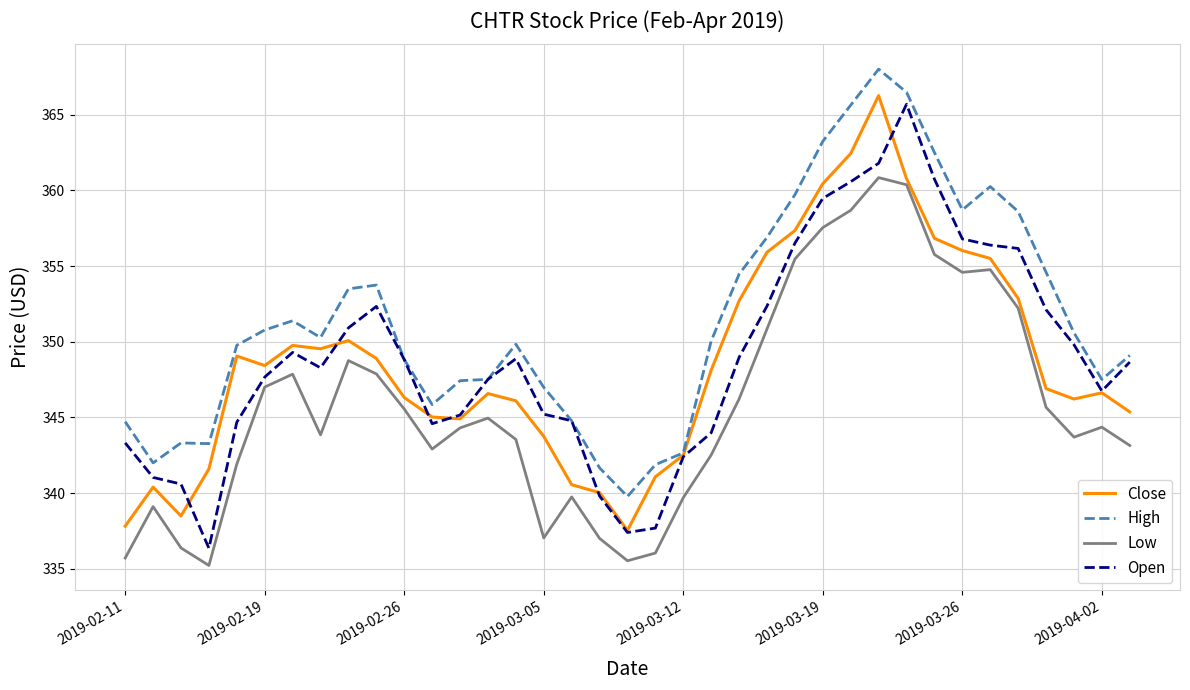

In Close, how many points are lower than both neighbors (excluding endpoints)?

6